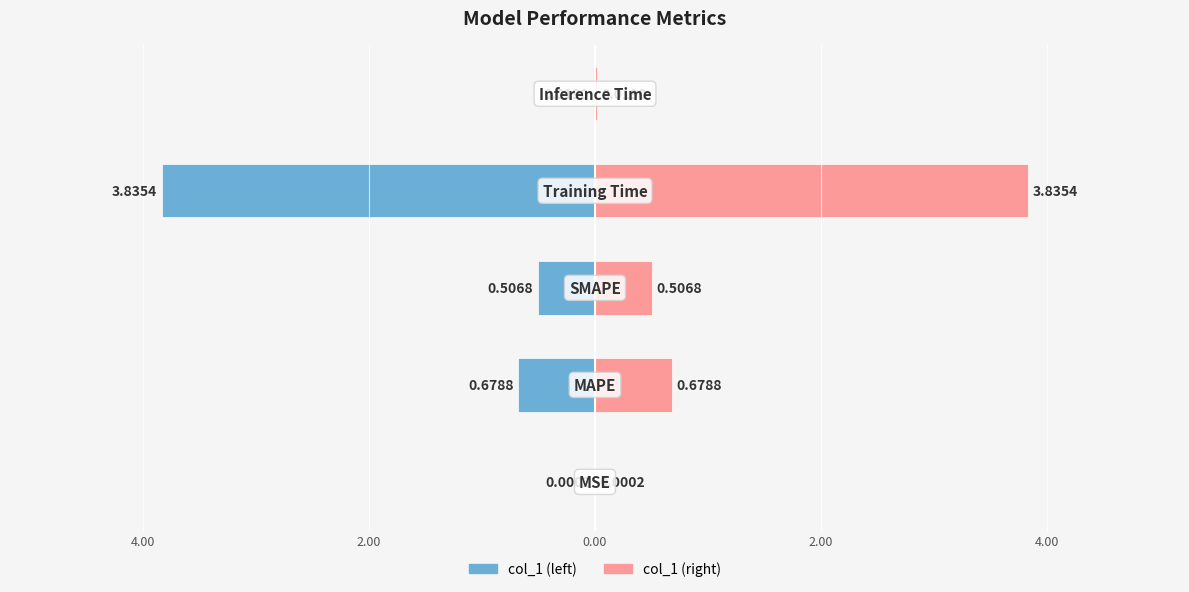

What is the sum of all col_1 (left) values?

-5.0